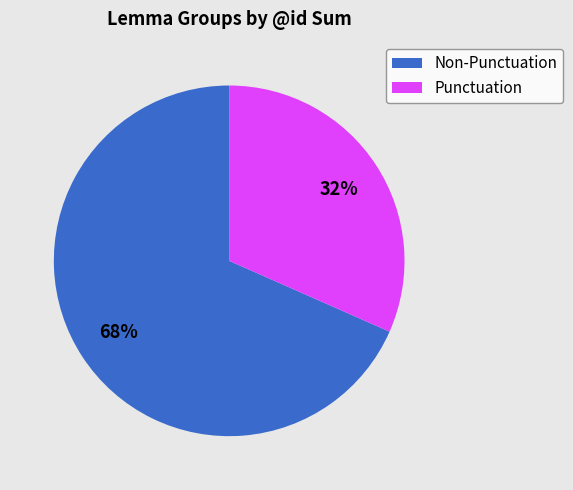

Which slice is the smallest?

Punctuation